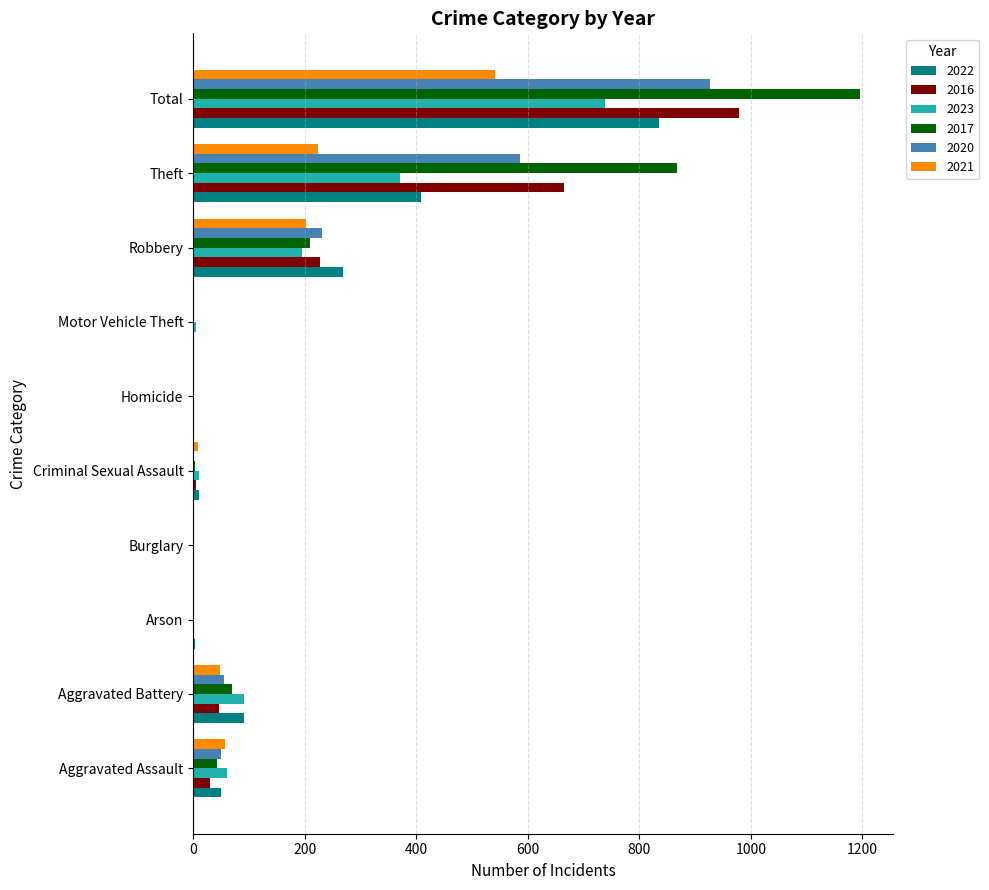

Count the number of data series in this chart.

6